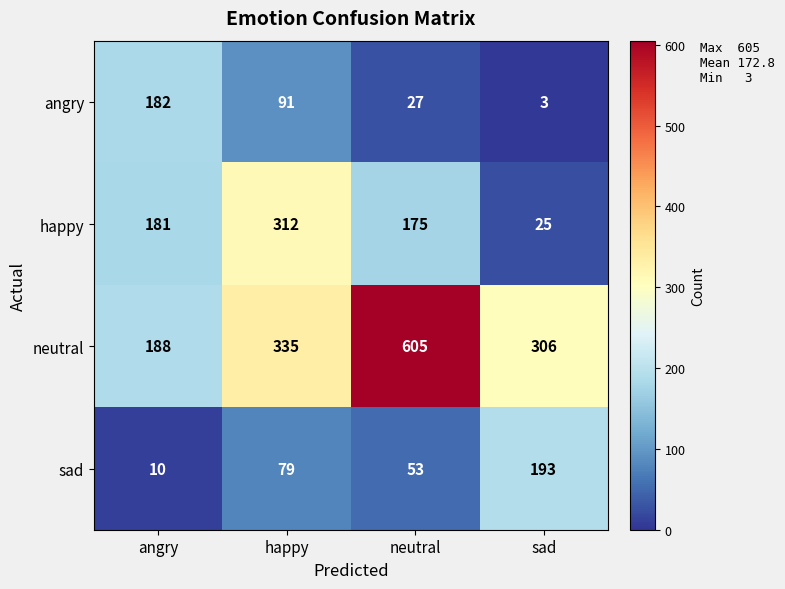

What is the minimum value shown in the chart?

3